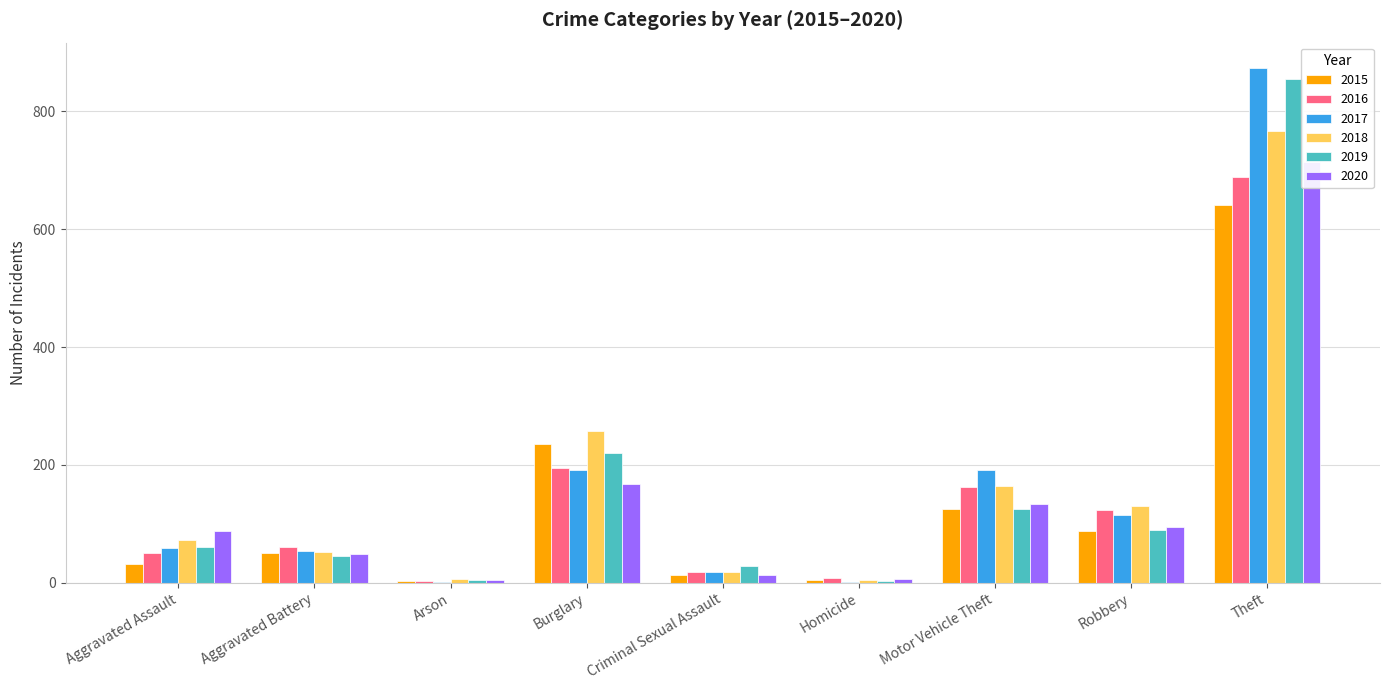

Reading left to right, list all the values displayed in this chart.

2015: 31	50	3	236	13	4	125	87	641
2016: 50	60	3	194	19	8	163	123	689
2017: 59	54	1	192	19	2	191	115	873
2018: 72	52	6	257	19	5	164	130	767
2019: 61	45	5	221	29	3	125	89	855
2020: 88	48	4	167	13	6	134	94	714